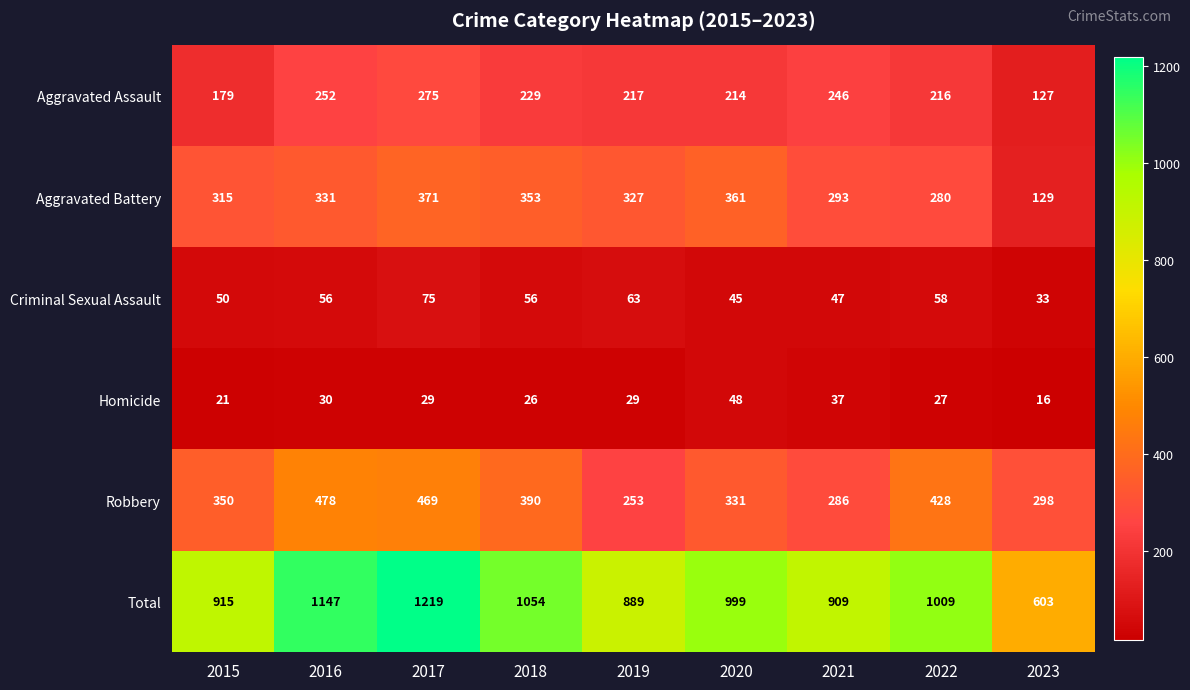

List the series in order of their peak value, lowest first.

Homicide, Criminal Sexual Assault, Aggravated Assault, Aggravated Battery, Robbery, Total